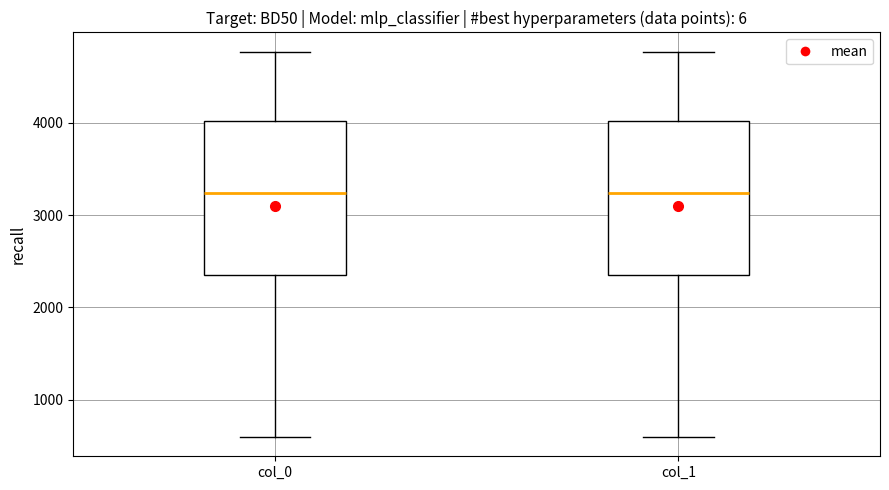

Reading left to right, read every box against the y-axis: the position of its median line, the range the box covers, and the ends of its whiskers. The values are not printed on the chart, so give them approximately, as read against the axis.

col_0: median 3200, box 2300 to 4000, whiskers 600 to 4800
col_1: median 3200, box 2300 to 4000, whiskers 600 to 4800